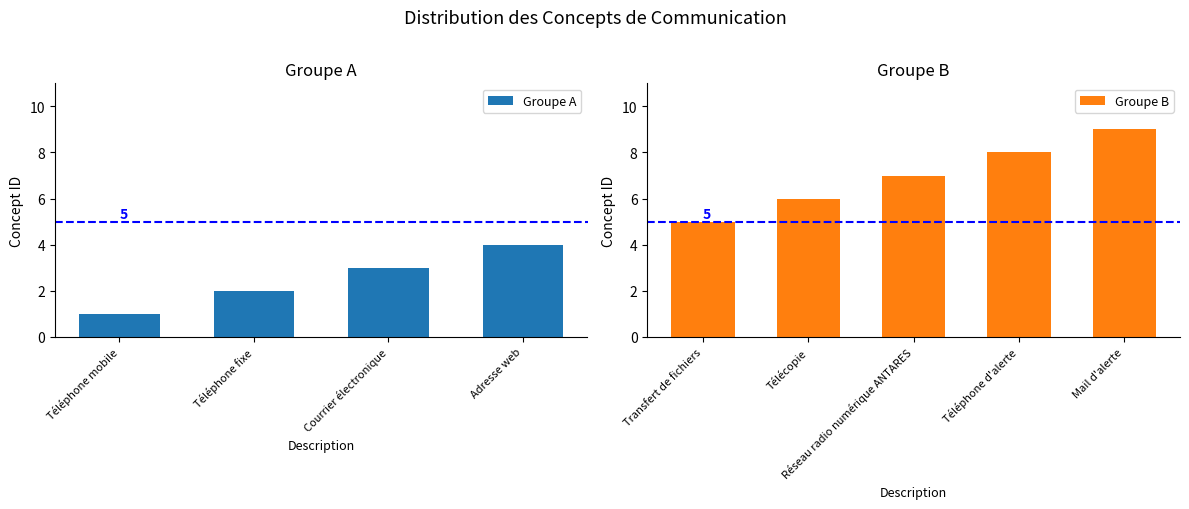

What is the approximate value at Téléphone d'alerte?

8